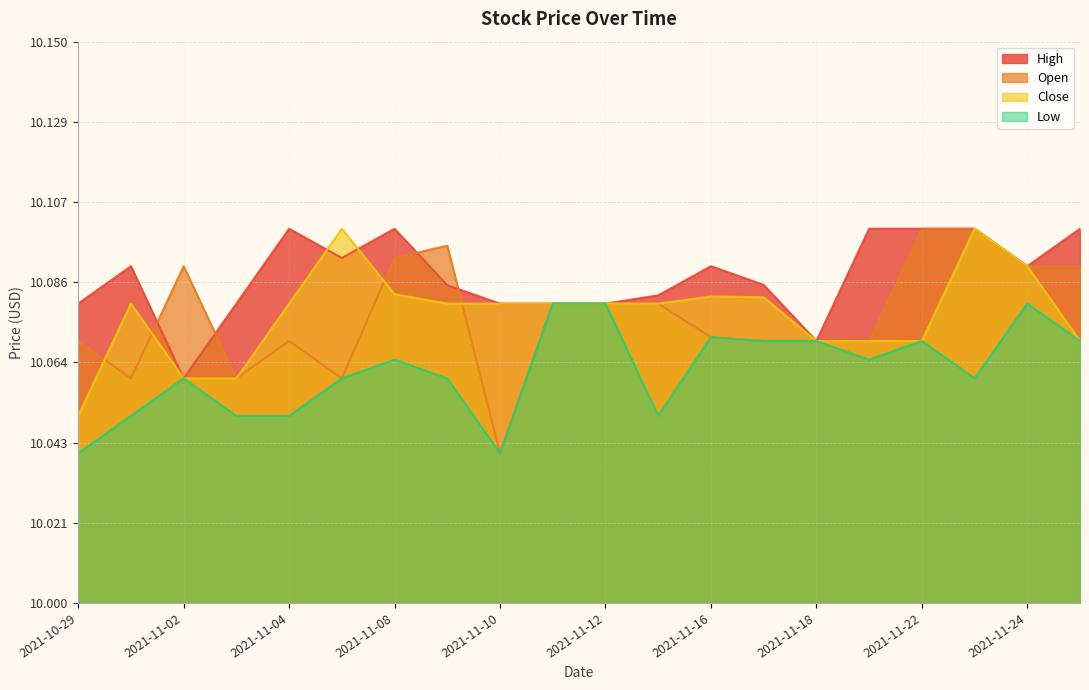

What is the sum of the Open values at 2021-11-26 and 2021-11-05?

20.2